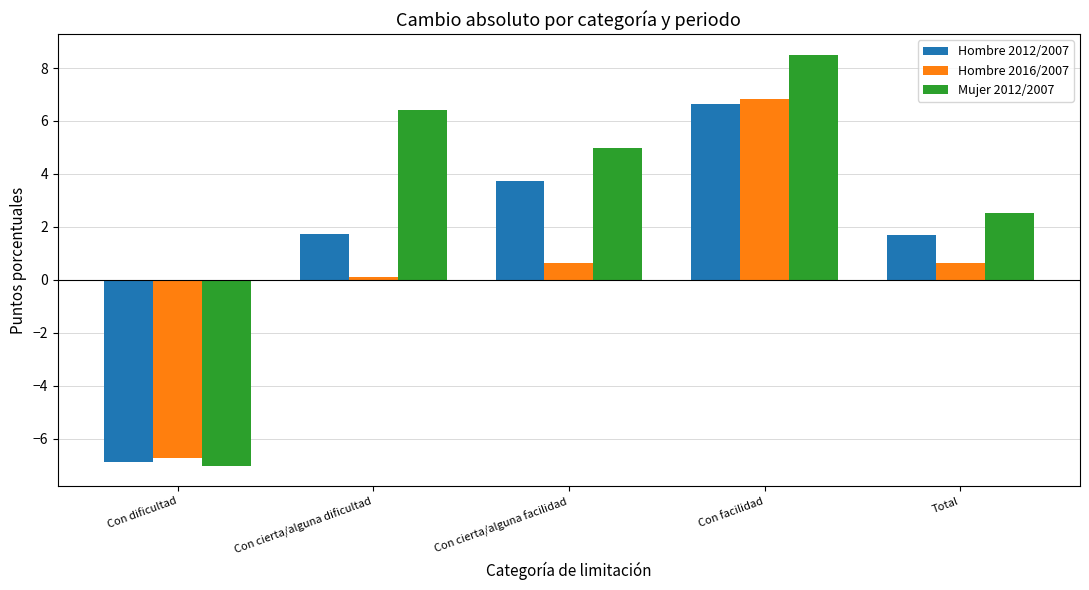

At Con cierta/alguna facilidad, list the series in order from largest to smallest.

Mujer 2012/2007, Hombre 2012/2007, Hombre 2016/2007